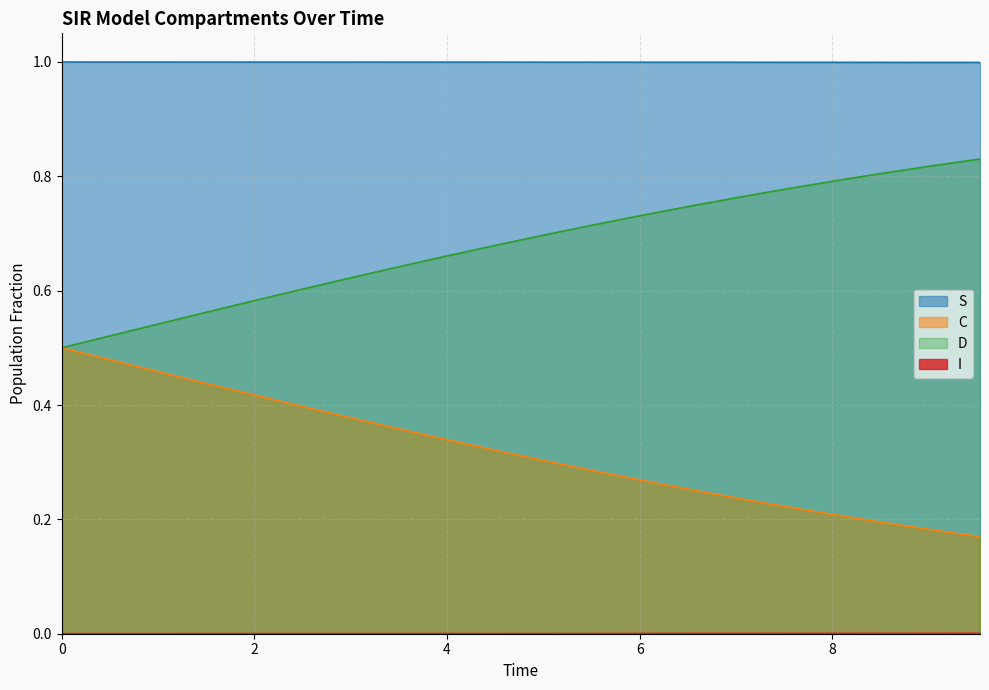

Which series has the largest total across all categories?

S